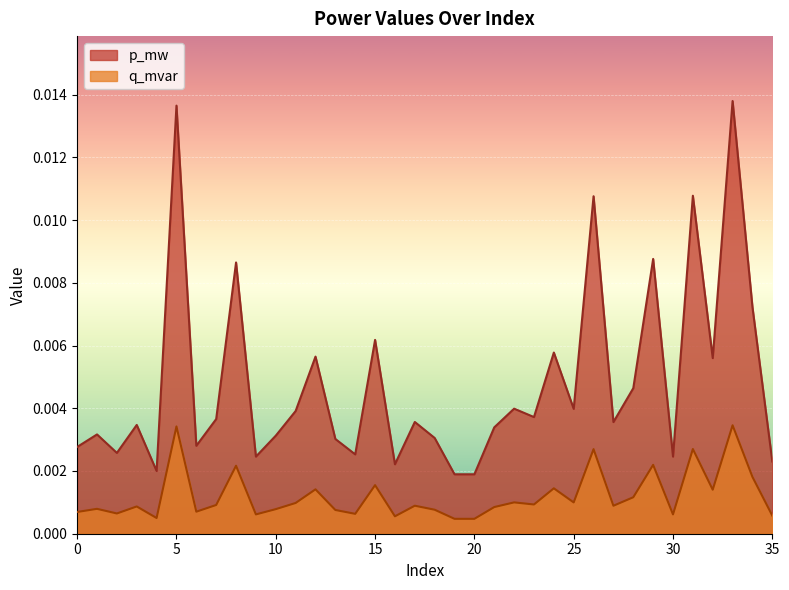

Which series has the widest spread of values?

p_mw